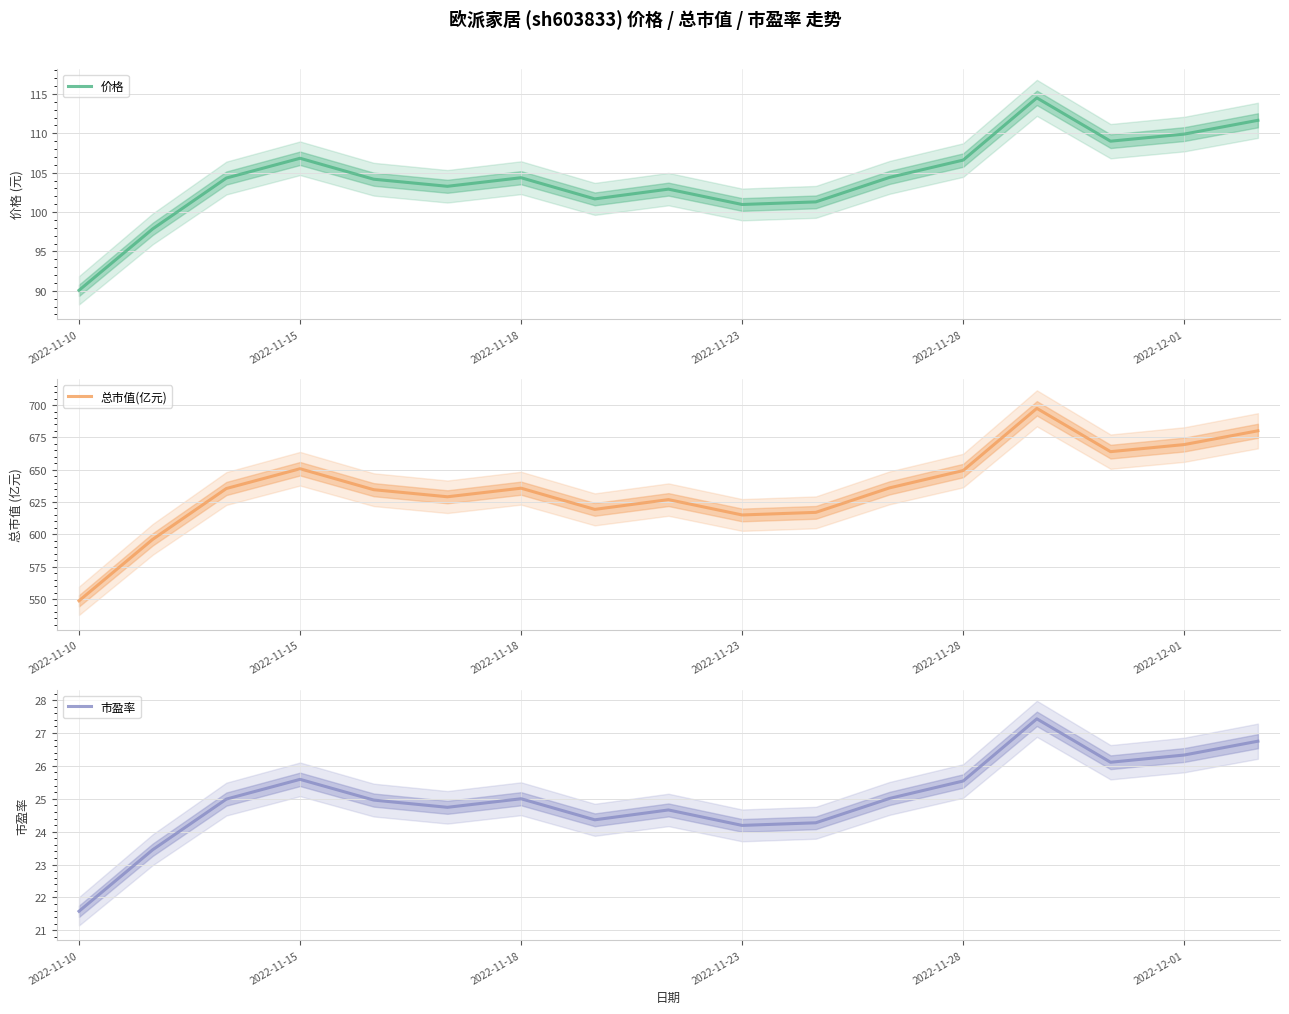

Where is 价格 nearest to the value 102?

7